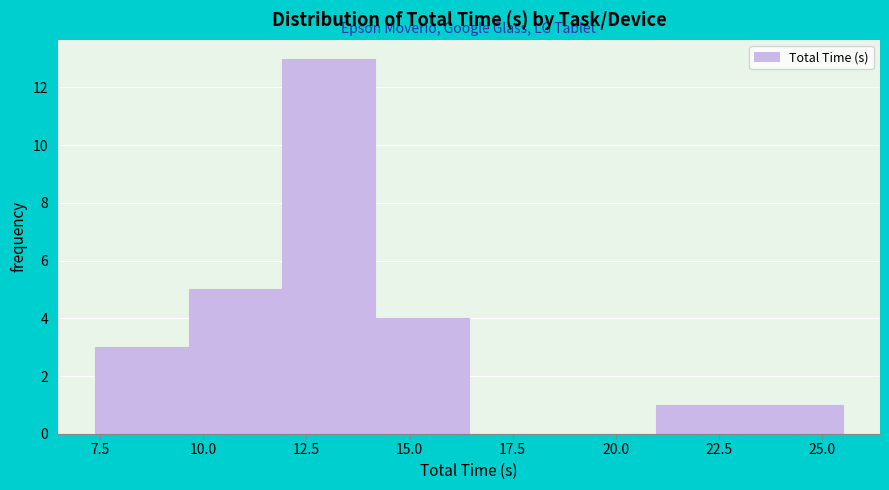

How tall is the bar that spans 7.5 to 9.5 on the x-axis? Neither the bar edges nor the heights are printed on the chart, so give them approximately, as read against the axes.

3